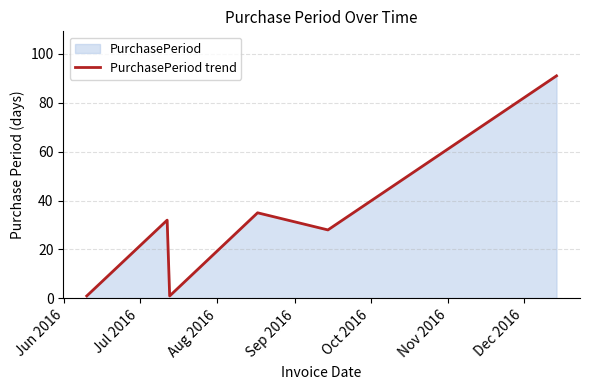

What is the difference between the maximum and minimum values?

90